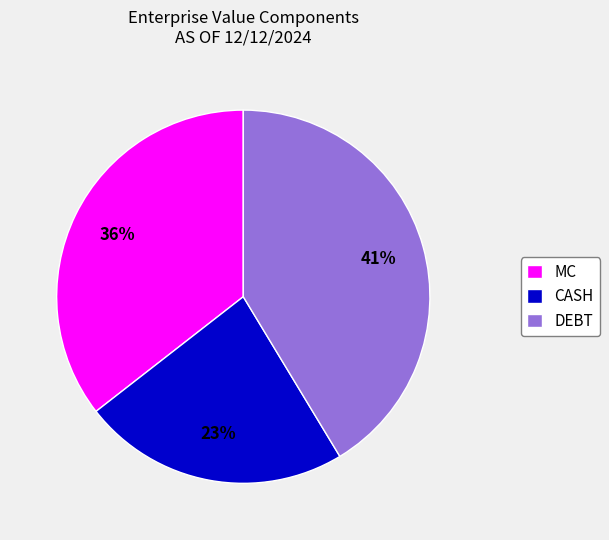

Does CASH account for over 50% of the chart?

No